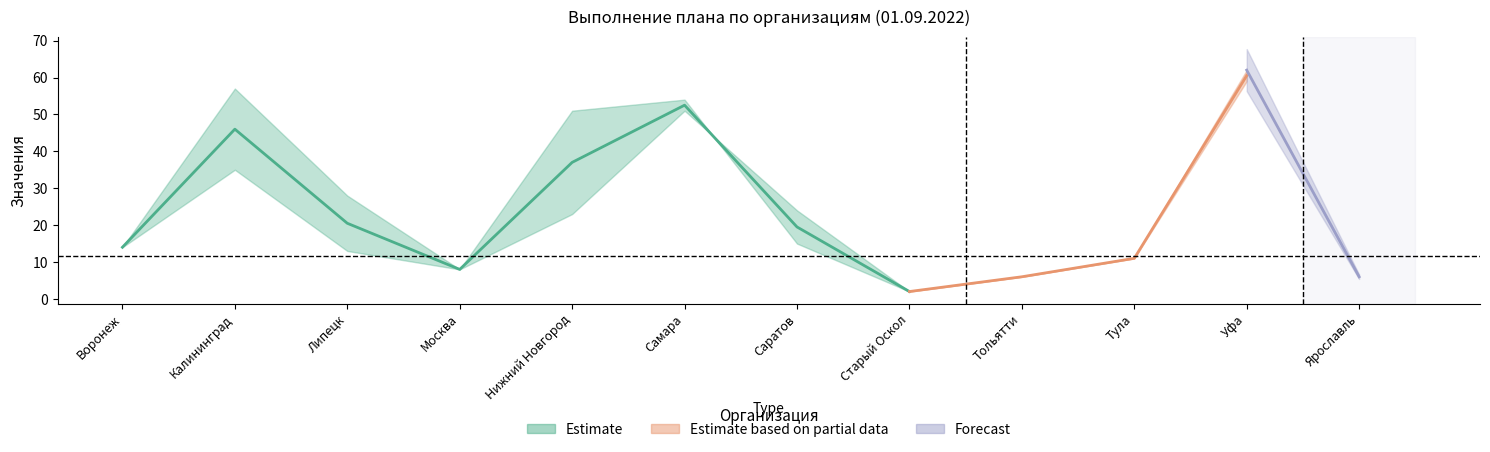

Between which two adjacent categories do Среднедневное and ПЛАН first intersect?

Саратов and Старый Оскол